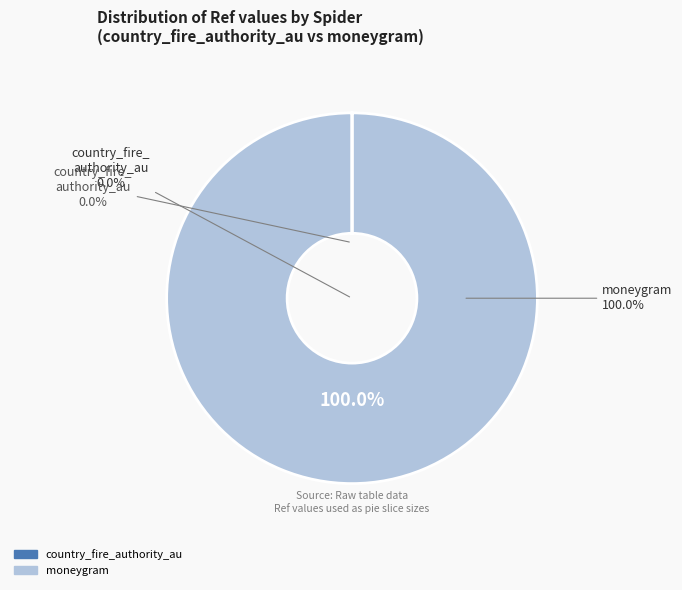

Is it true that moneygram is 99% of the pie?

False